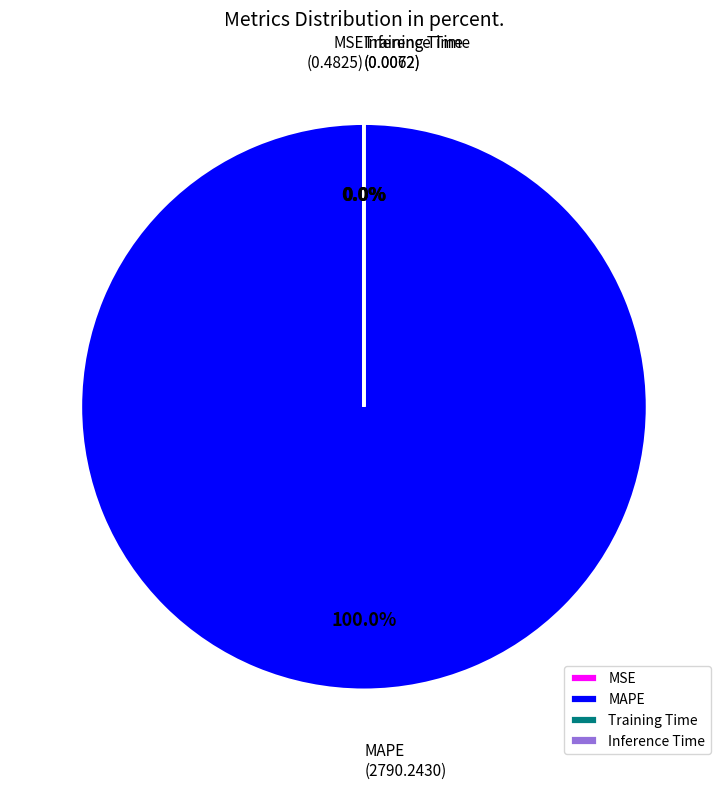

What is the majority slice?

MAPE